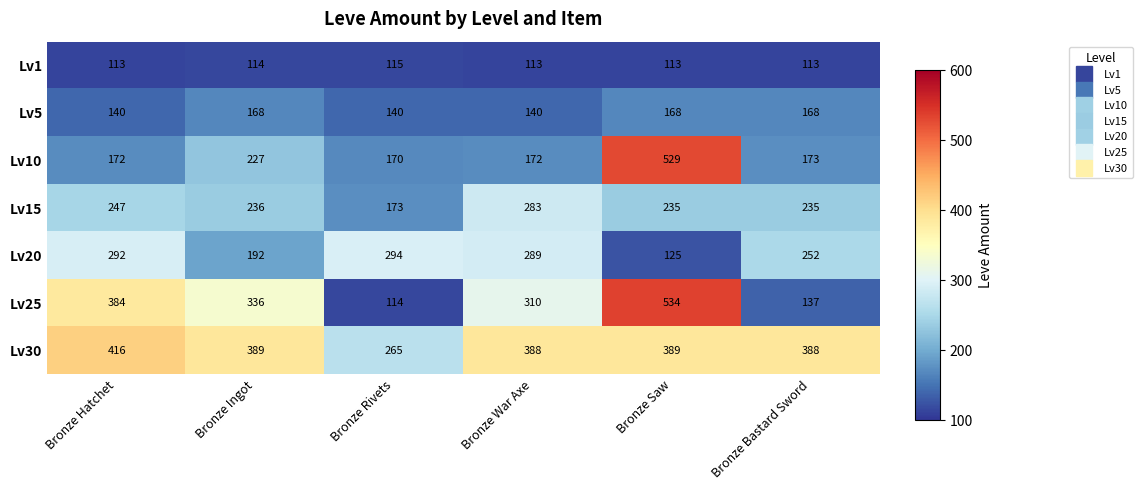

What is the difference between the maximum and second lowest values in the Lv25 series?

397